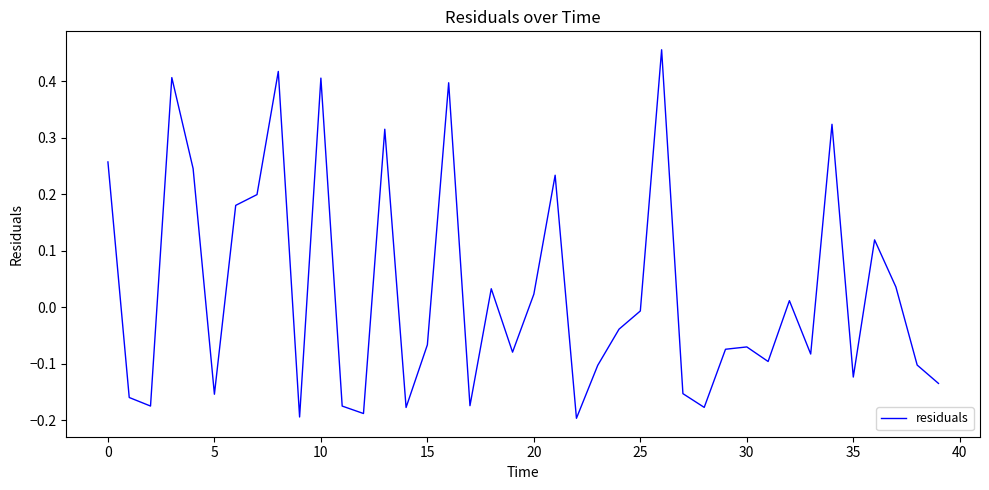

What is the difference between the maximum and minimum values?

0.7